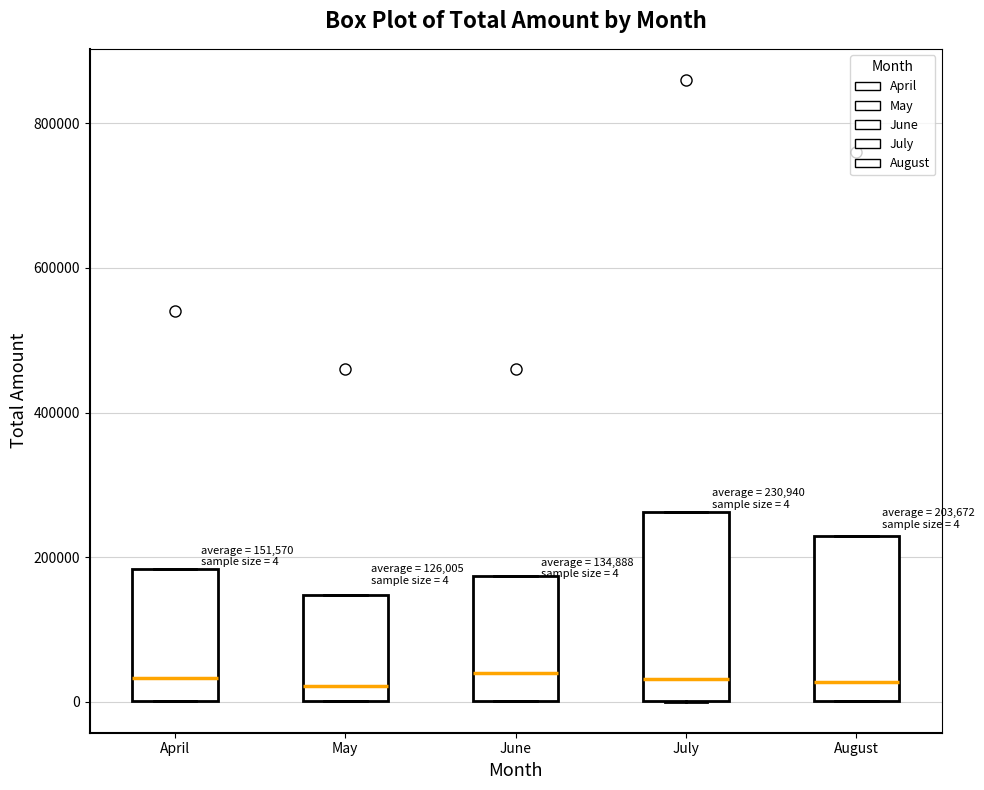

Which box is the tallest, from its lower edge to its upper edge?

July